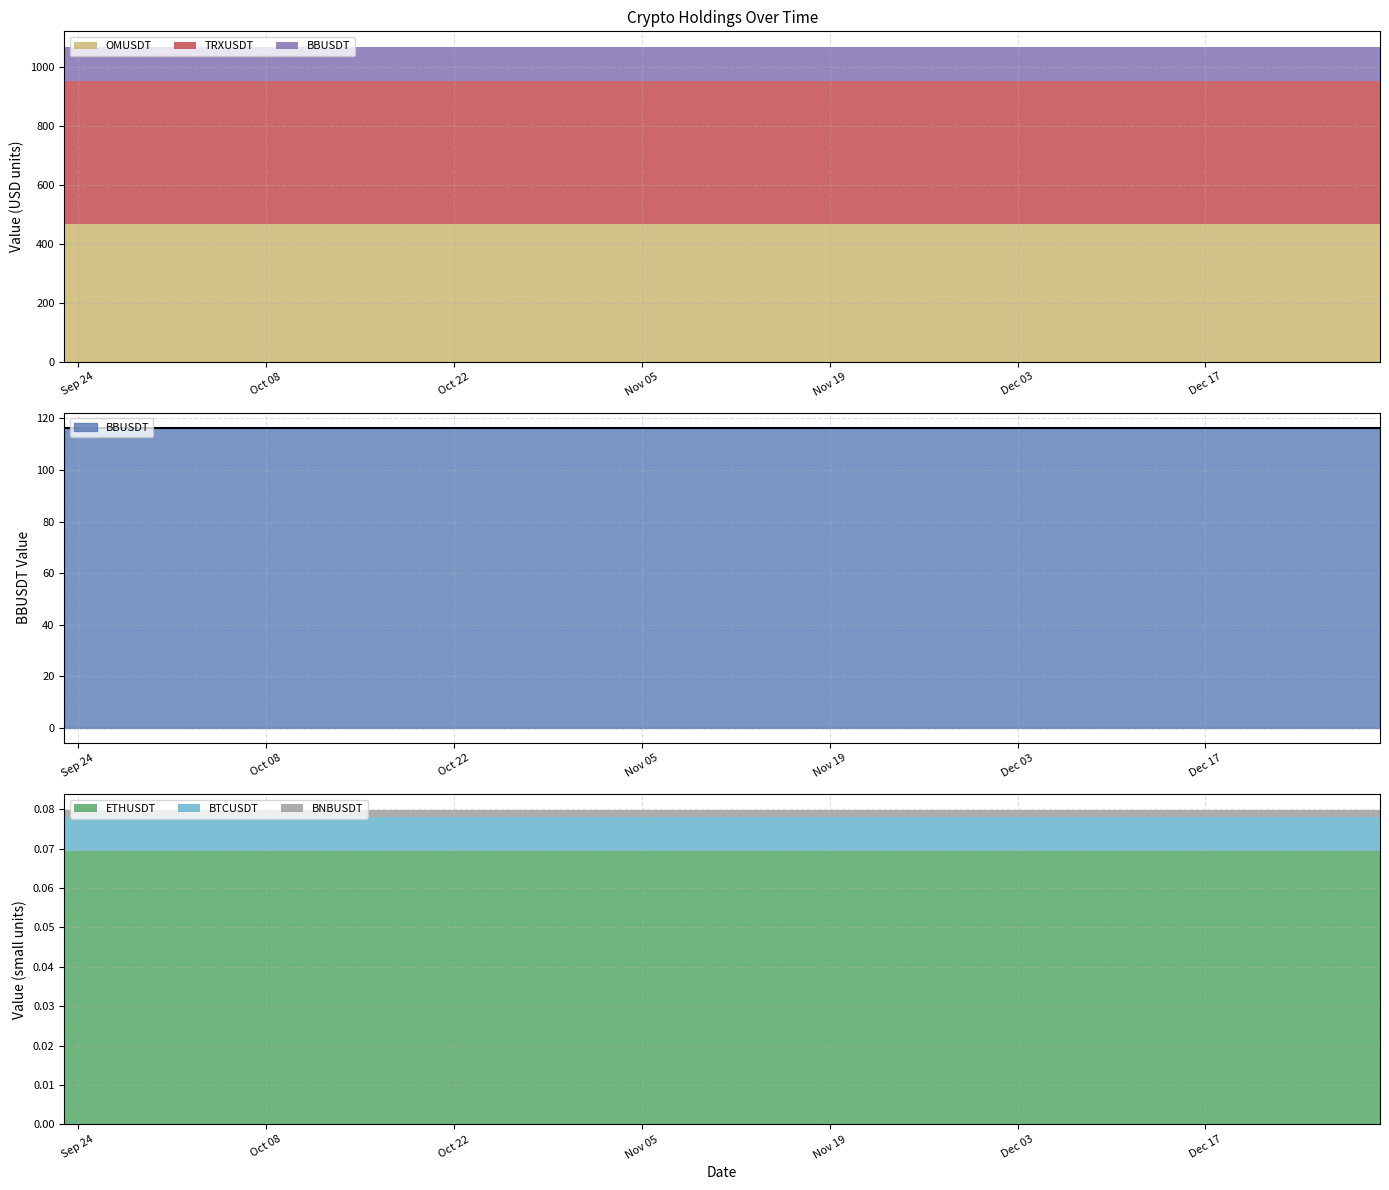

What position from the left is 2024-12-30?

15